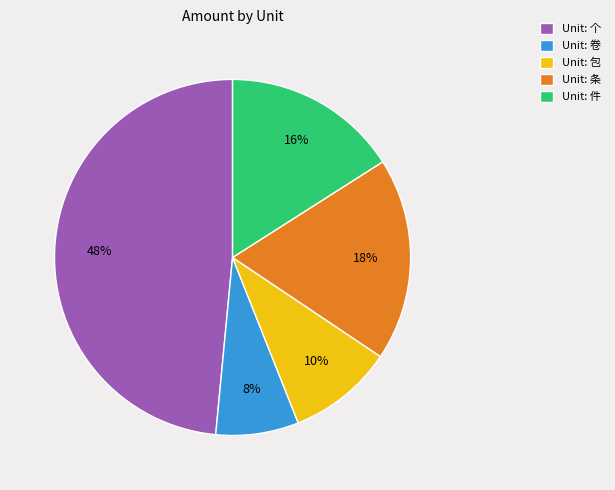

To the nearest percent, what is the difference between the Unit: 件 and Unit: 包 slice percentages?

6%